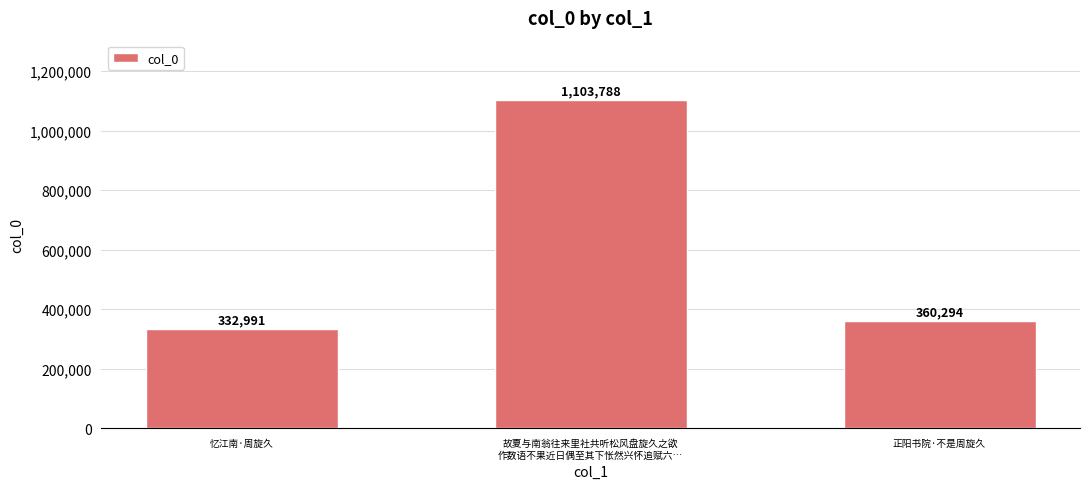

Rank the categories by value from highest to lowest.

故夏与南翁往来里社共听松风盘旋久之欲
作数语不果近日偶至其下怅然兴怀追赋六…, 正阳书院·不是周旋久, 忆江南·周旋久